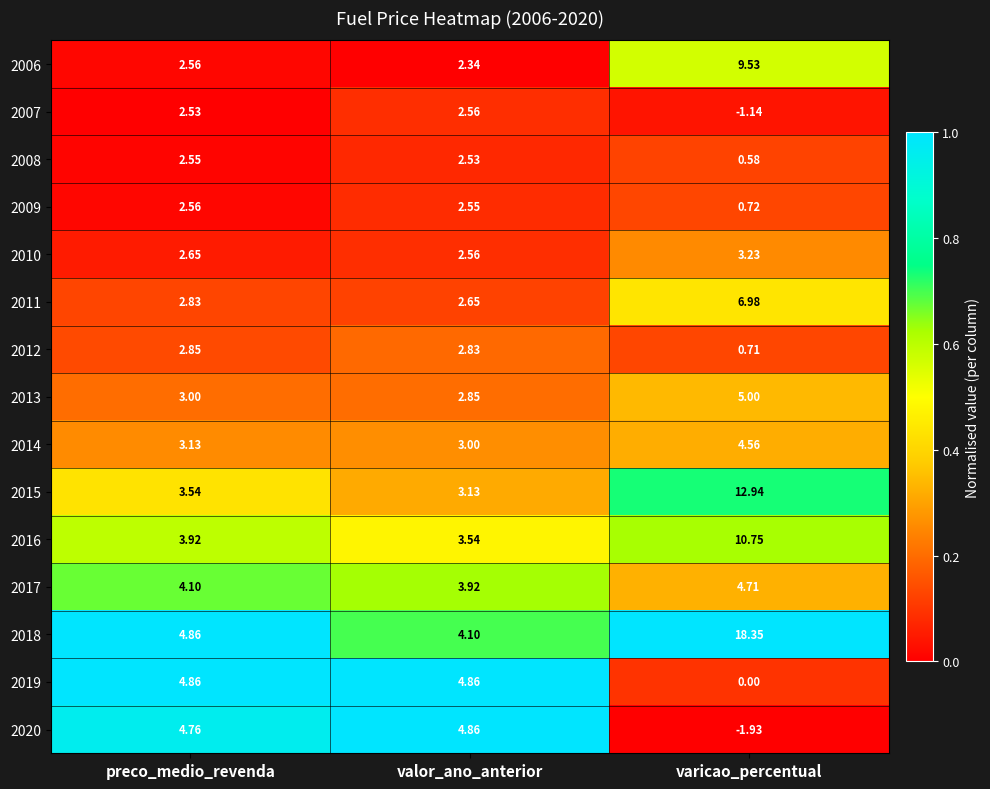

Which category has the lowest value in the 2008 series?

varicao_percentual